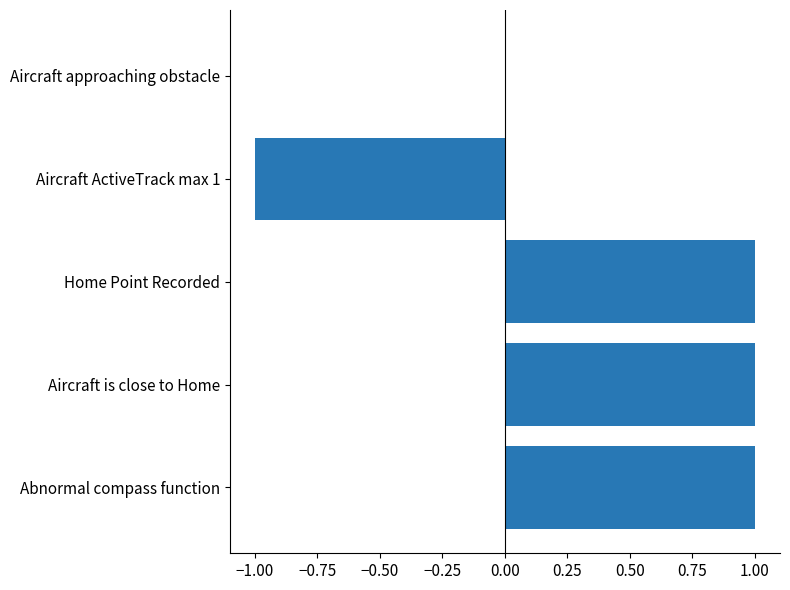

The chart shows a value of 1 at Aircraft is close to Home. True or false?

True